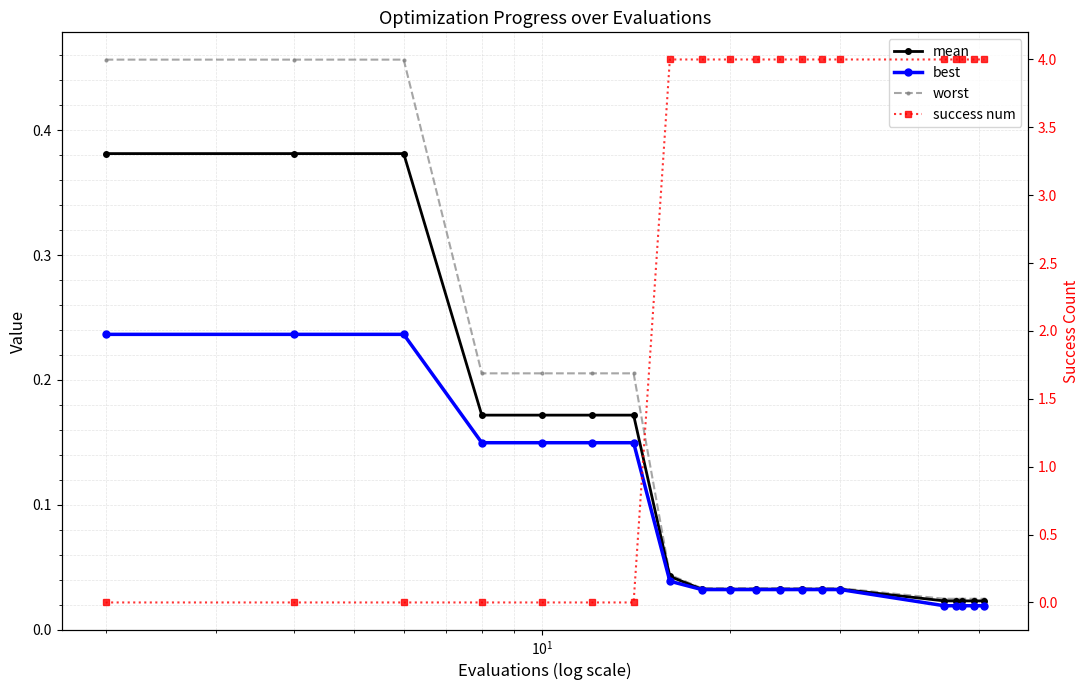

The value of mean at 11 is 0.0. True or false?

False